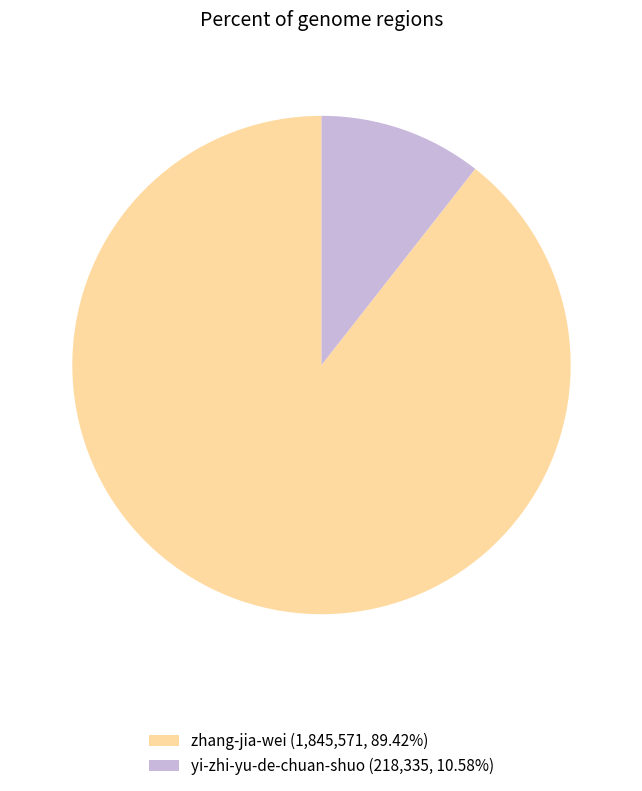

Which category has the smallest portion of the pie?

yi-zhi-yu-de-chuan-shuo